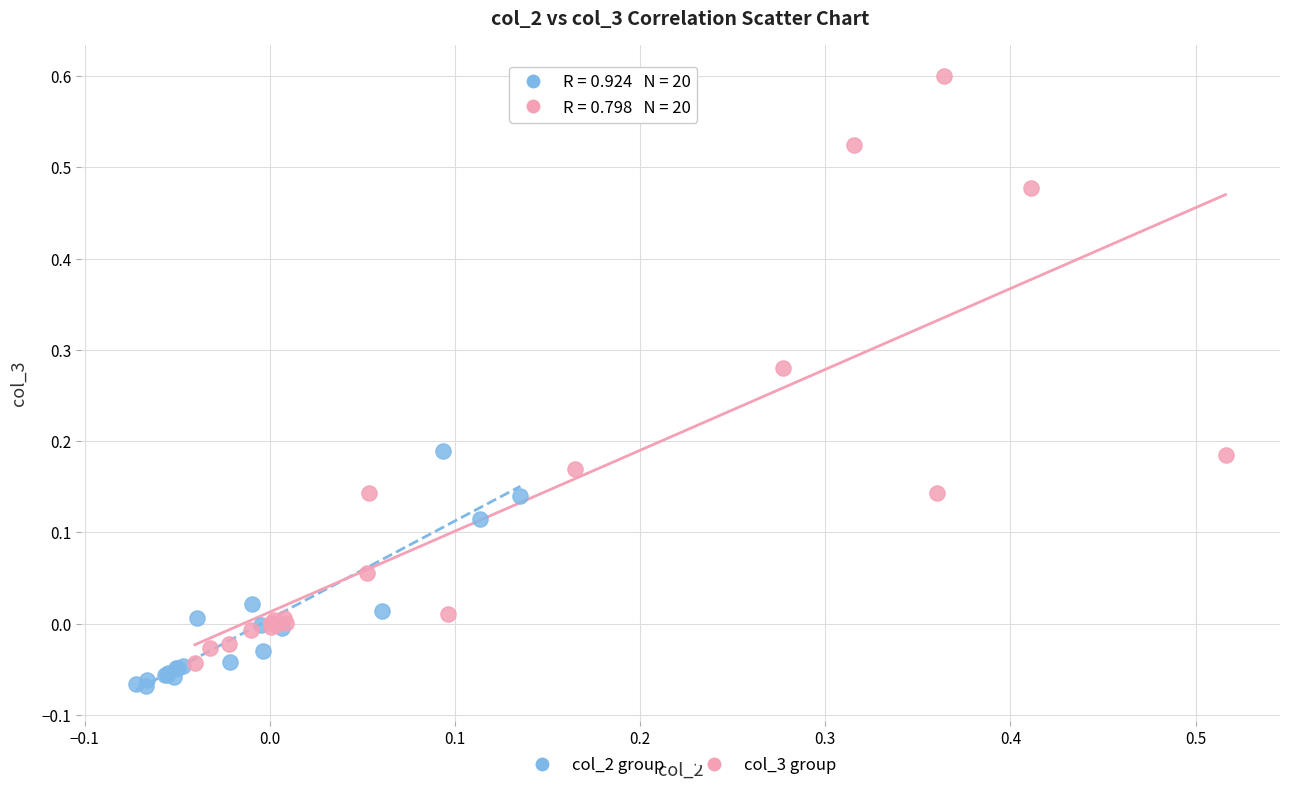

Which series reaches the maximum Y coordinate?

col_3 group